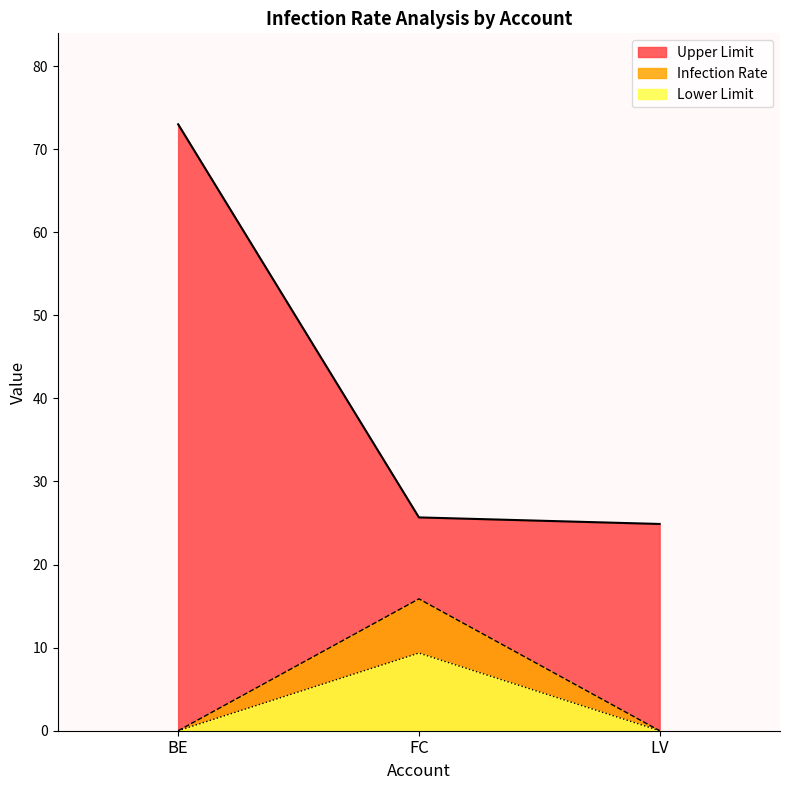

The Infection Rate series shows 4.1 at FC. True or false?

False